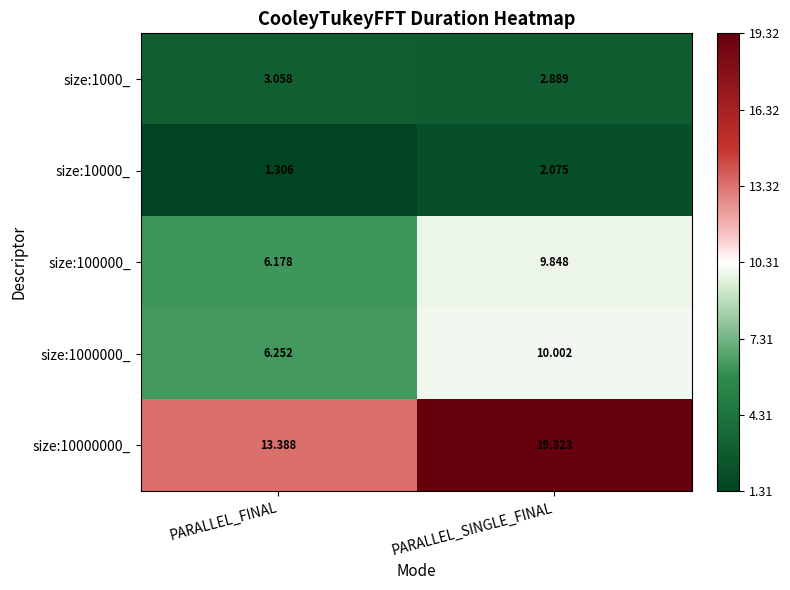

At PARALLEL_SINGLE_FINAL, list the series in order from largest to smallest.

size:10000000_, size:1000000_, size:100000_, size:1000_, size:10000_